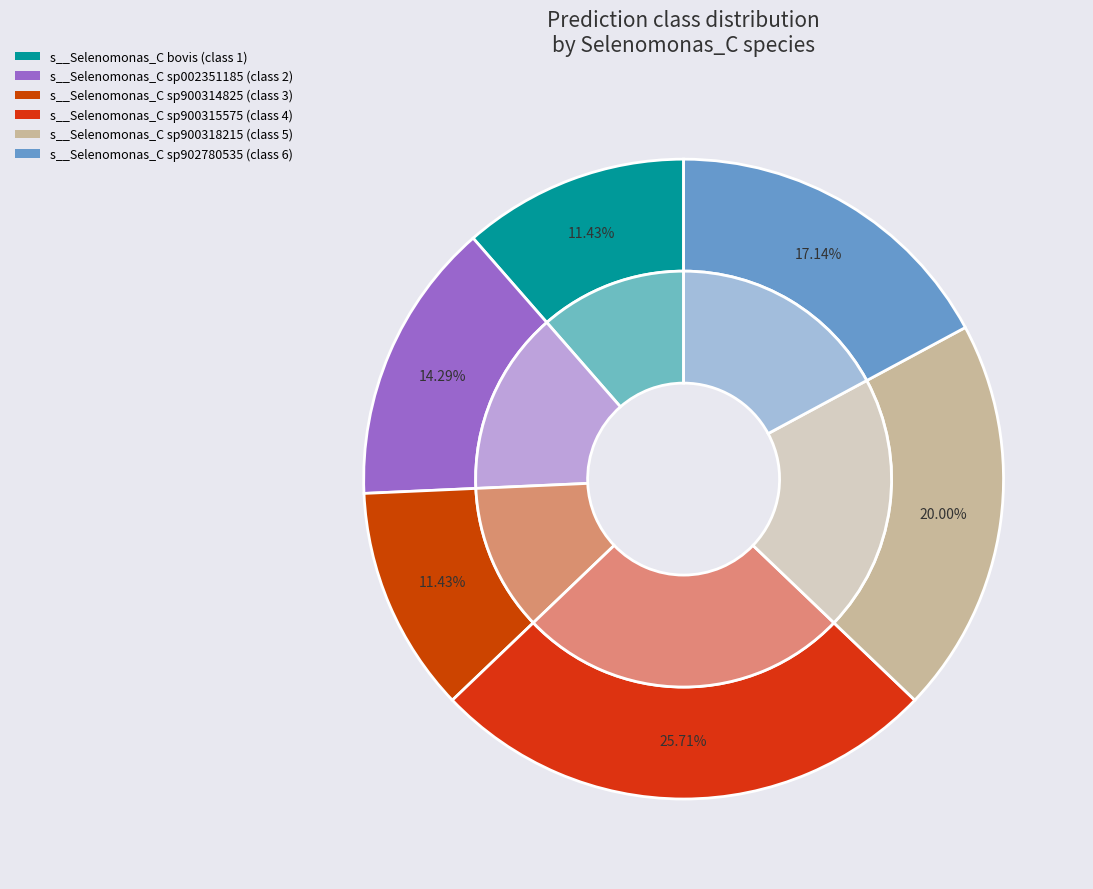

How many segments does this pie chart have?

6